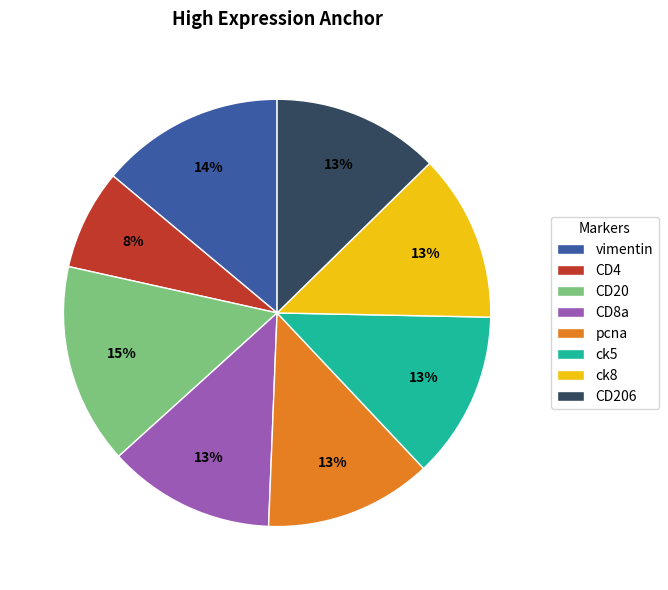

Count the number of slices in the pie.

8